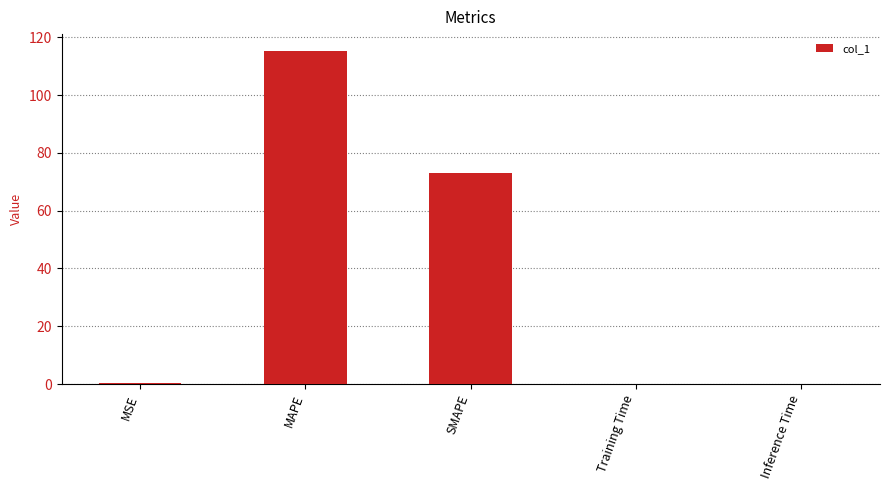

Are the bars horizontal?

No